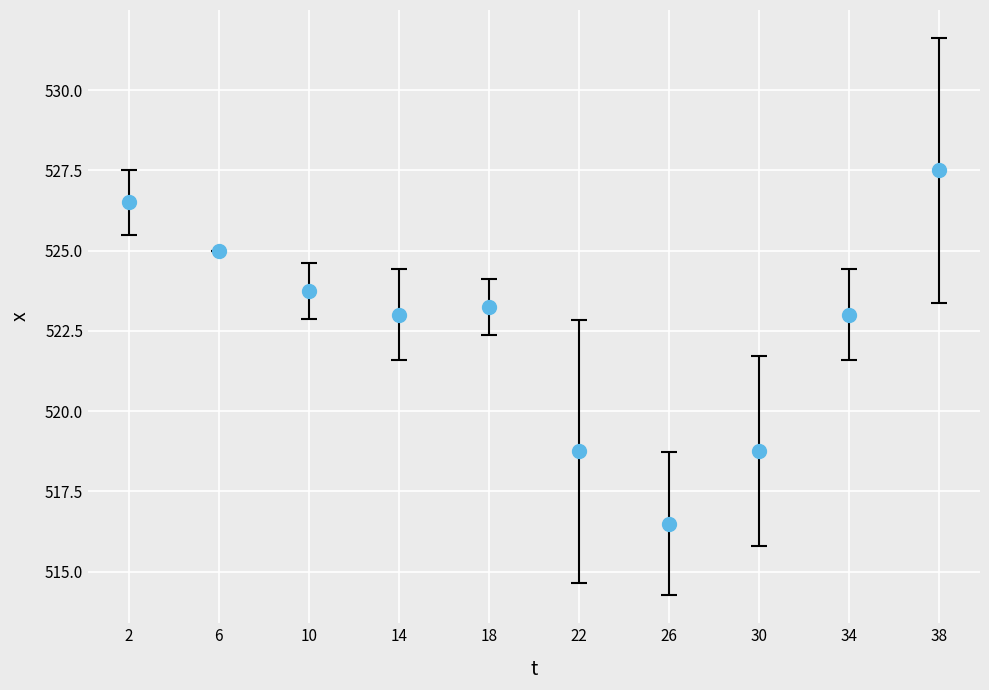

What is the average Y value?

522.6